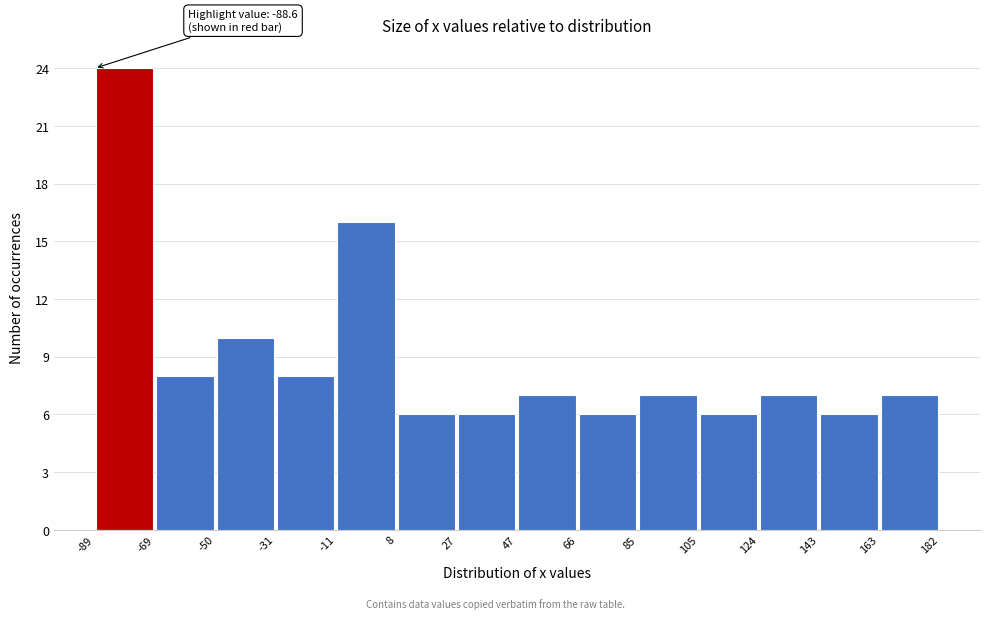

Which range on the x-axis has the tallest bar?

-89 to -69